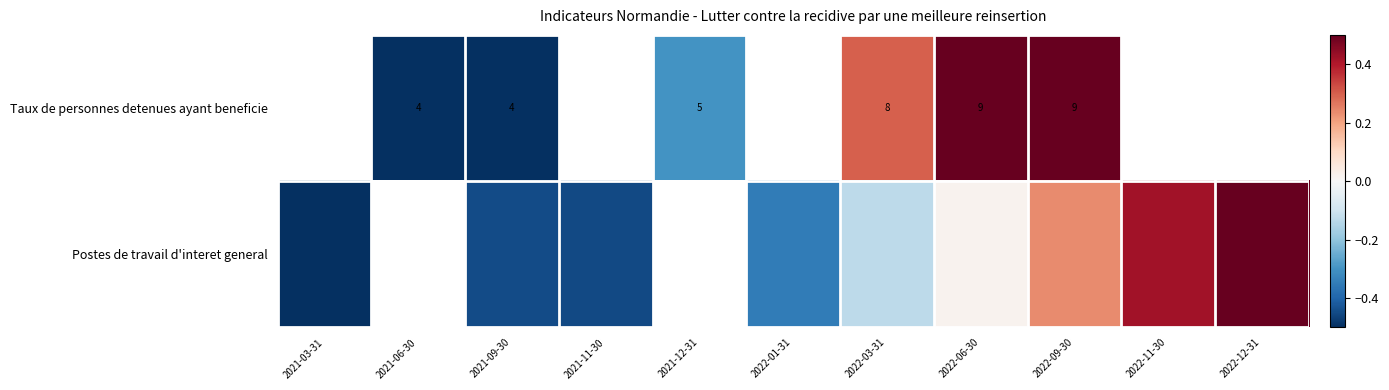

Count the number of categories in the chart.

11